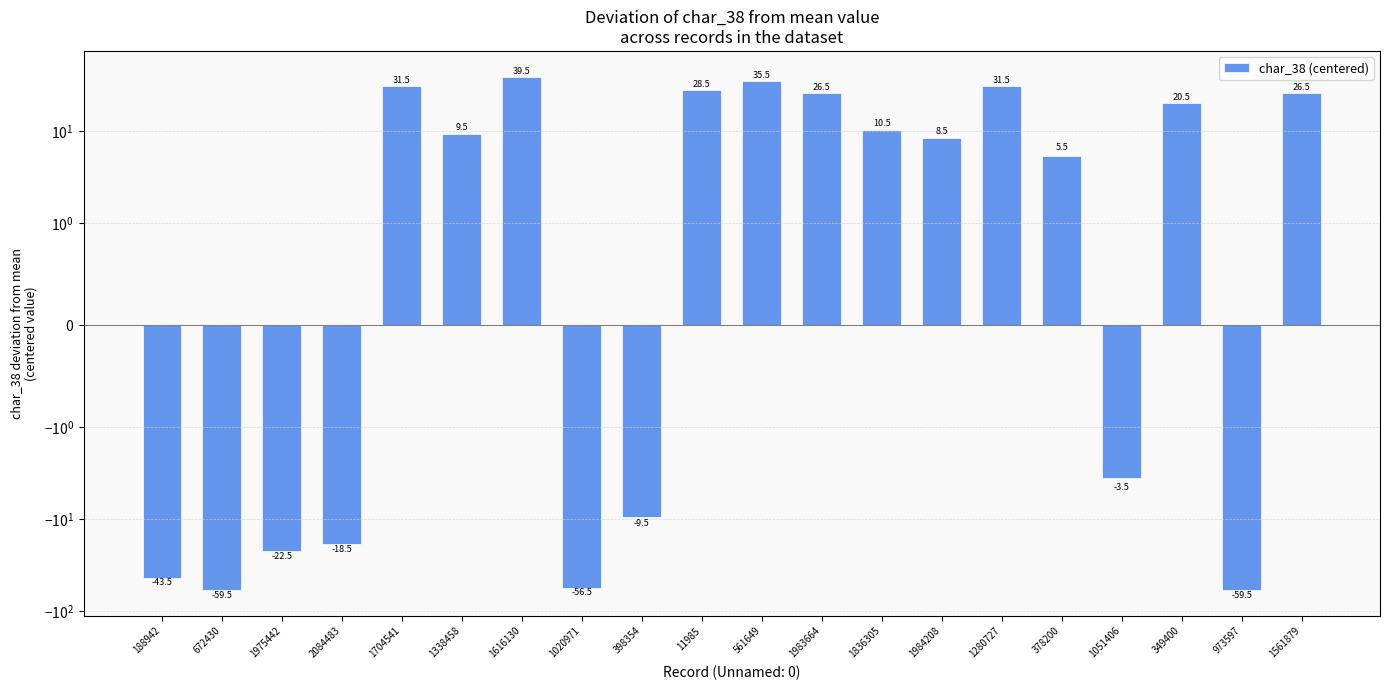

Which has a higher value, 561649 or 349400?

561649